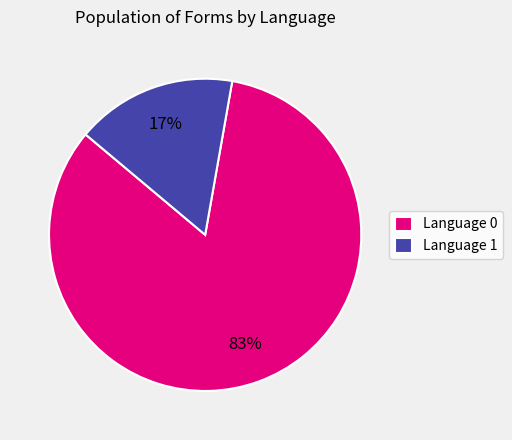

Rank the categories by value from lowest to highest.

Language 1, Language 0